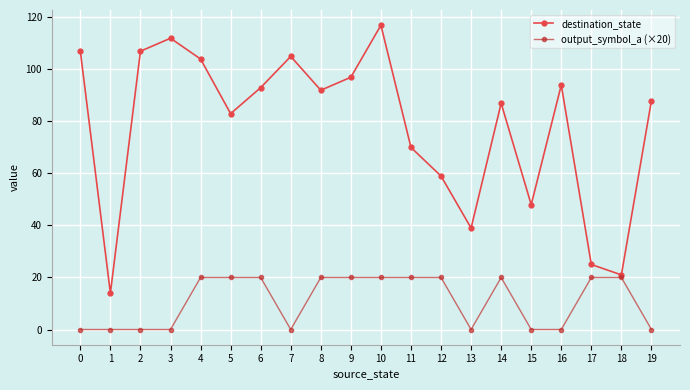

How many values in the output_symbol_a (×20) series are below 20?

9